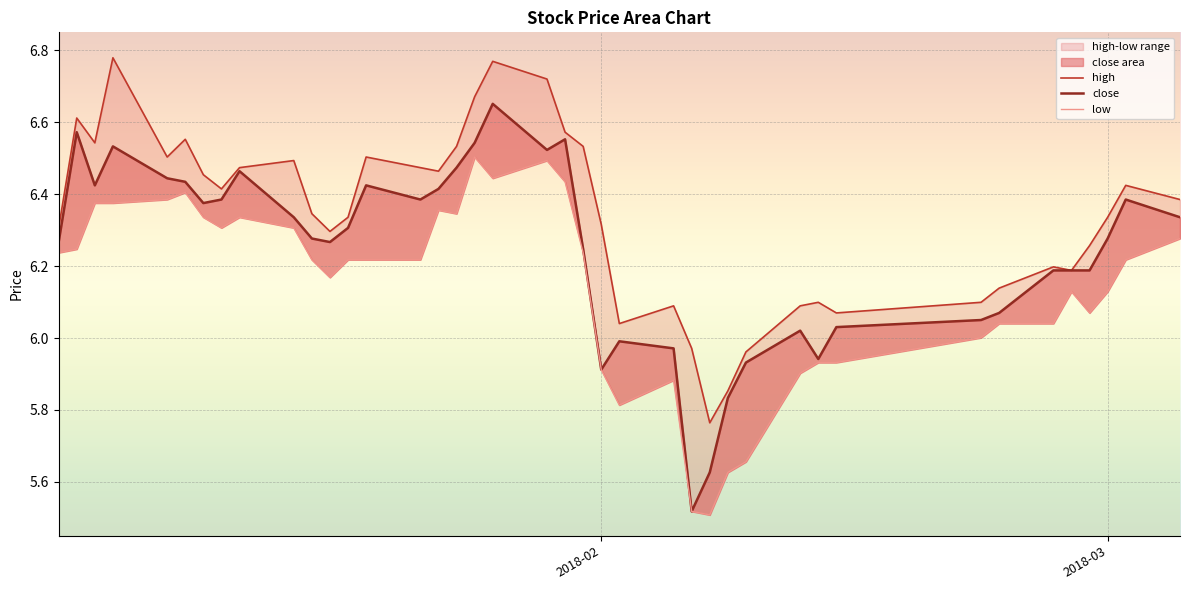

True or false: low has more than 0 points higher than both neighbors.

True